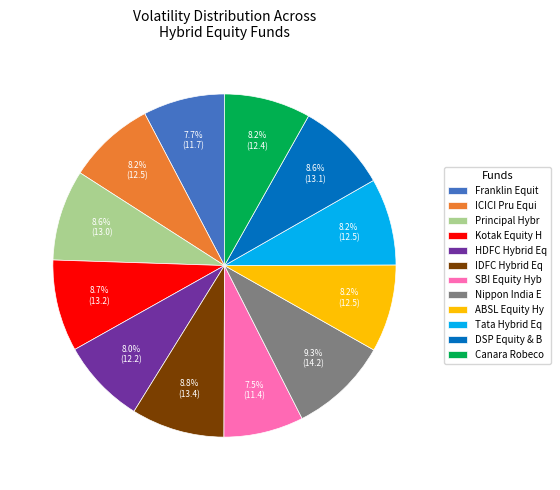

How much of the chart is everything except Franklin Equit?

92.3%